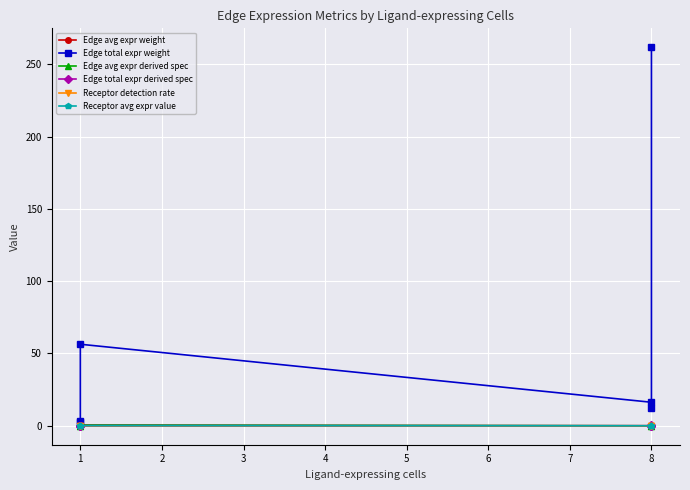

The Edge avg expr derived spec series shows 0.2 at 8. True or false?

True